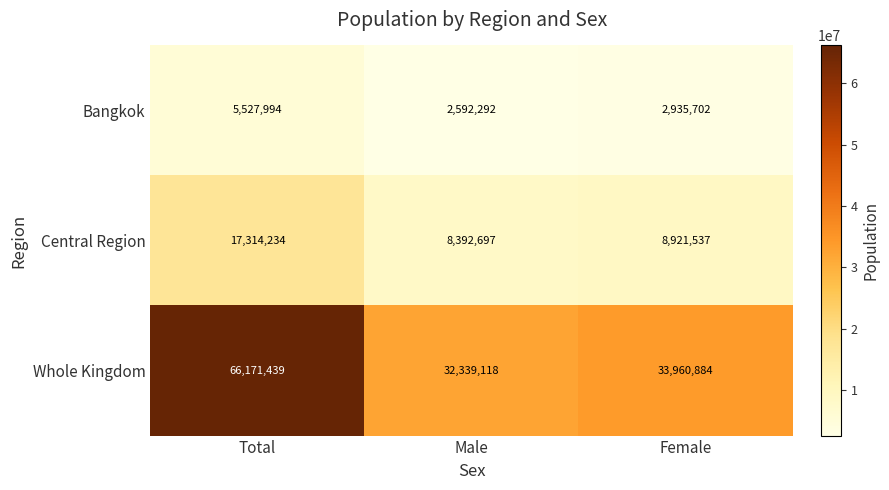

Rank the series at Male from highest to lowest value.

Whole Kingdom, Central Region, Bangkok